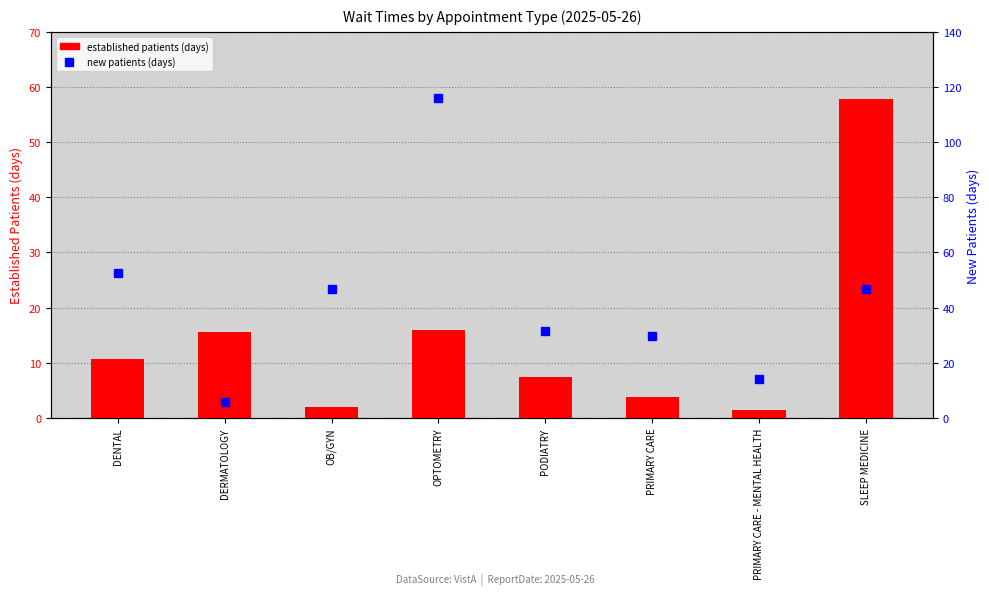

Reading right to left, transcribe all the data shown in this chart.

EstablishedPatients: 57.8	1.5	3.7	7.4	16.0	2.0	15.6	10.6
NewPatients: 46.7	14.0	29.8	31.6	115.9	46.6	5.6	52.4